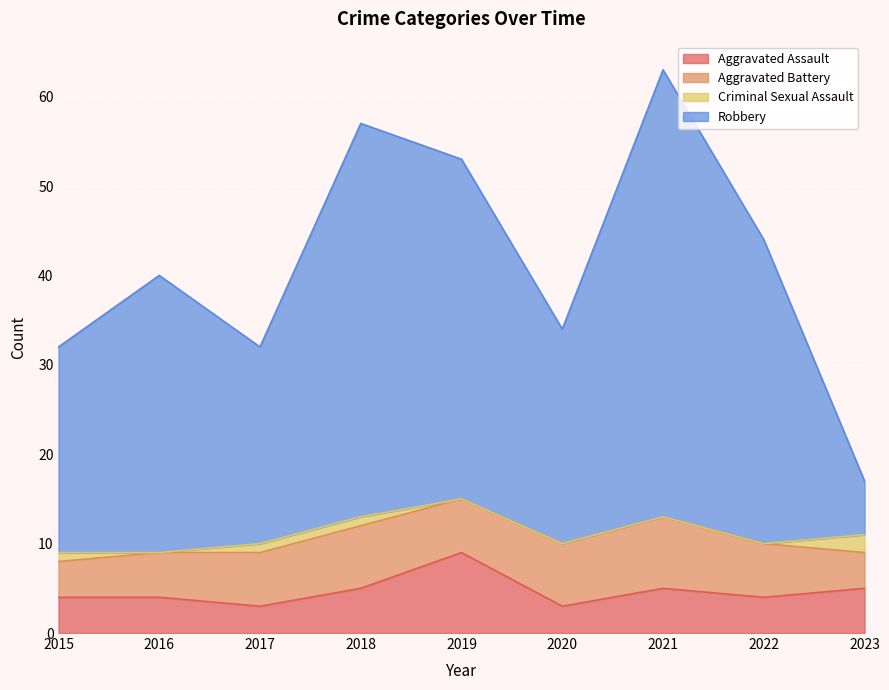

The value of Aggravated Assault at 2023 is 8. True or false?

False